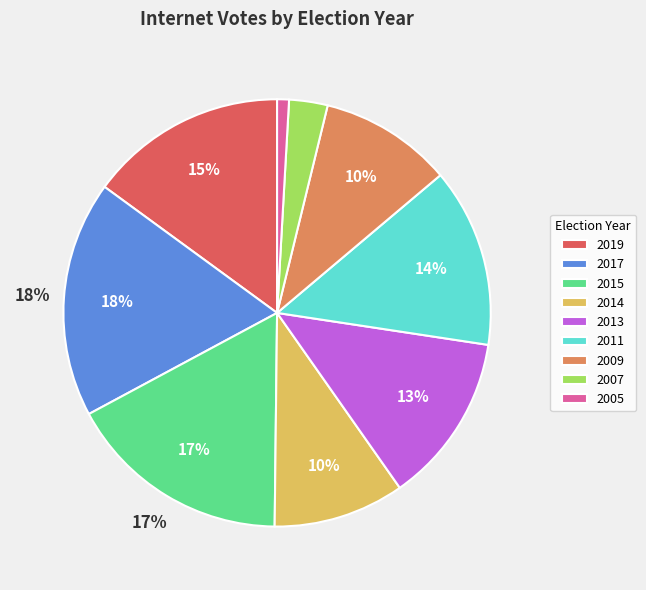

Which category has the biggest portion of the pie?

2017